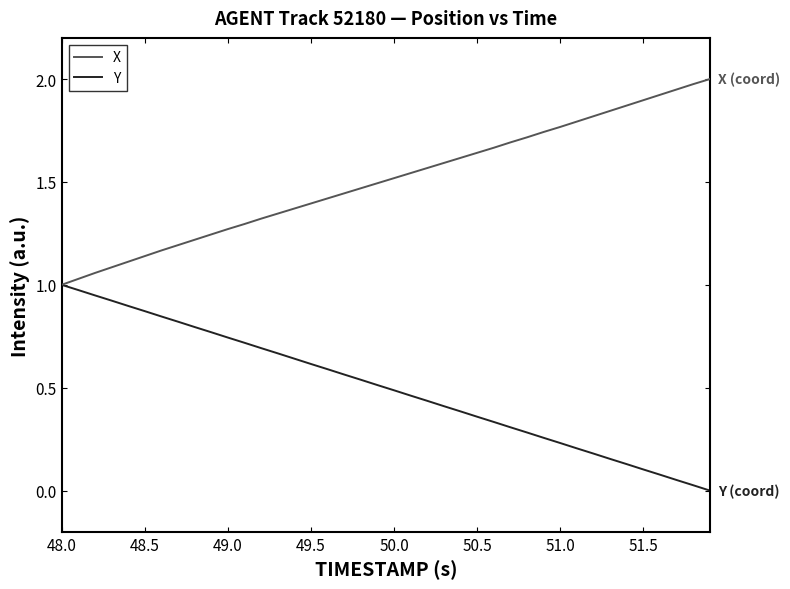

Which series has the largest total across all categories?

X